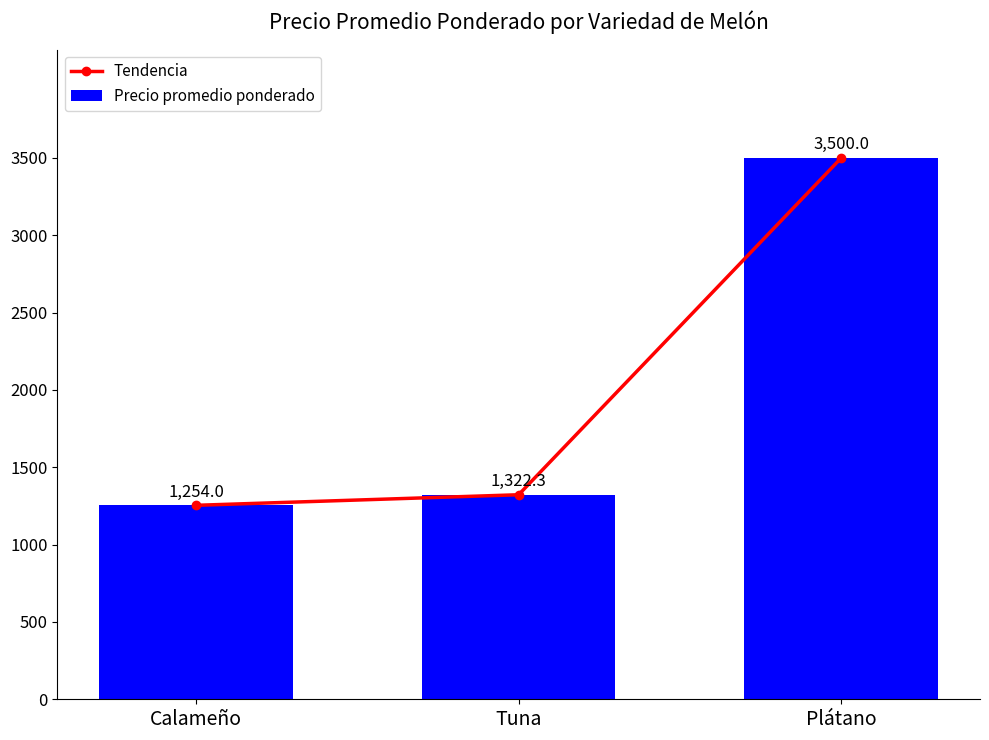

Is it true that Precio promedio ponderado equals 3500.0 at Plátano?

True